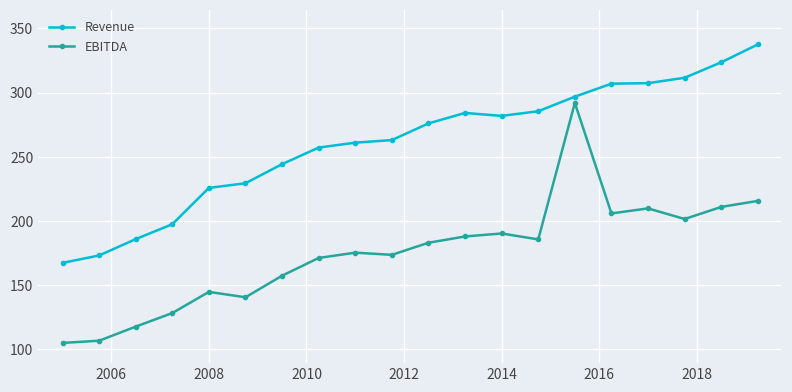

What is the highest value of the Revenue series?

337.5